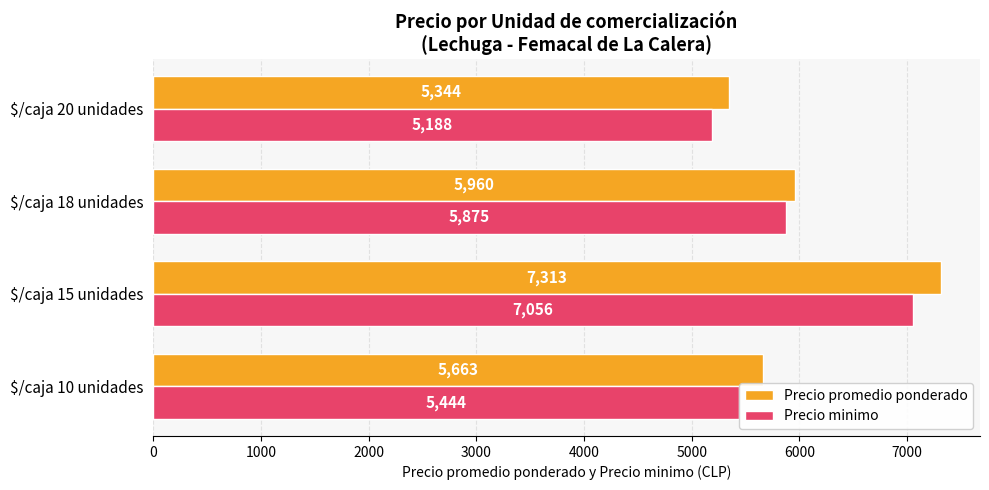

How many series are shown in this chart?

2